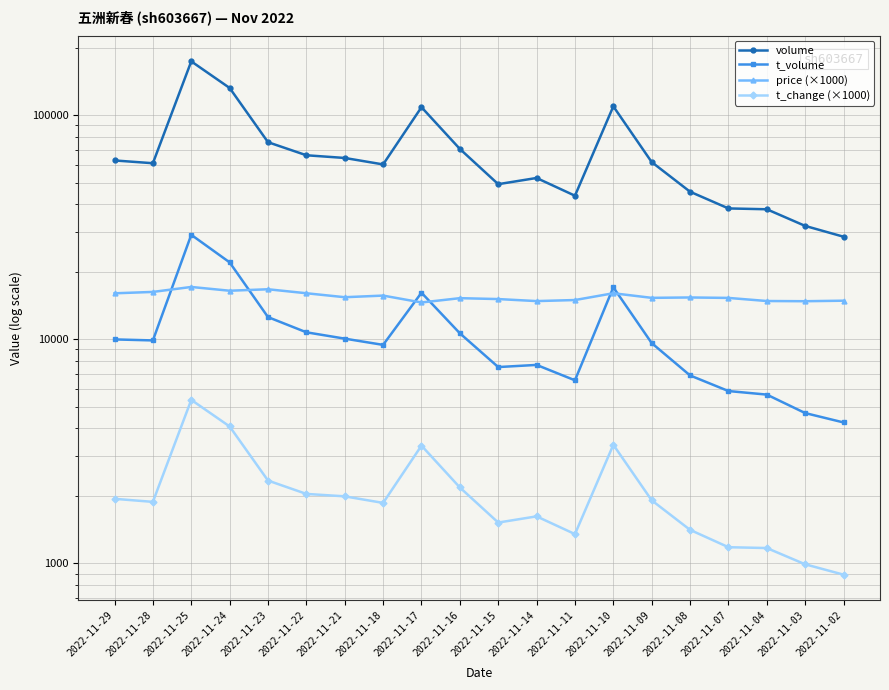

What is the difference between the highest and lowest values at 2022-11-21?

62353.0